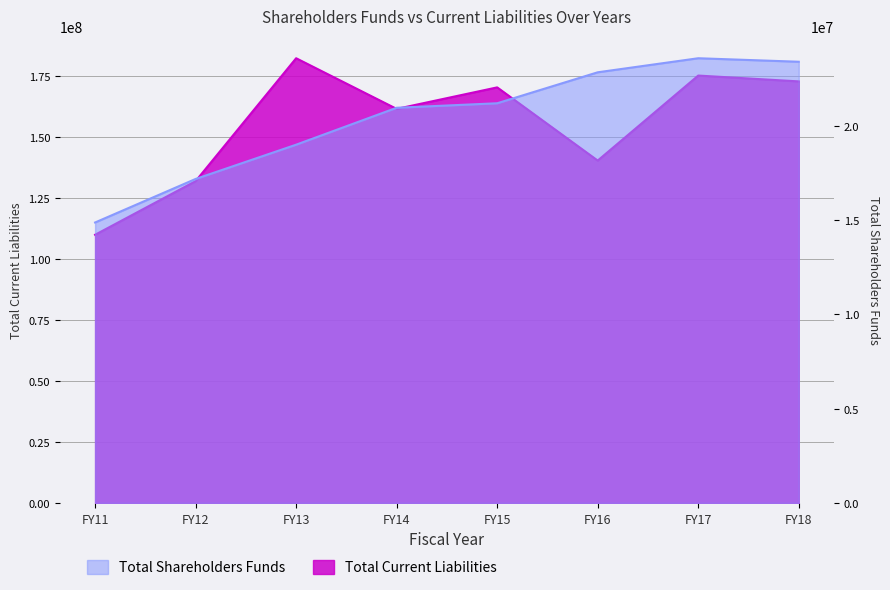

What is the average value of the Total Current Liabilities series?

155612875